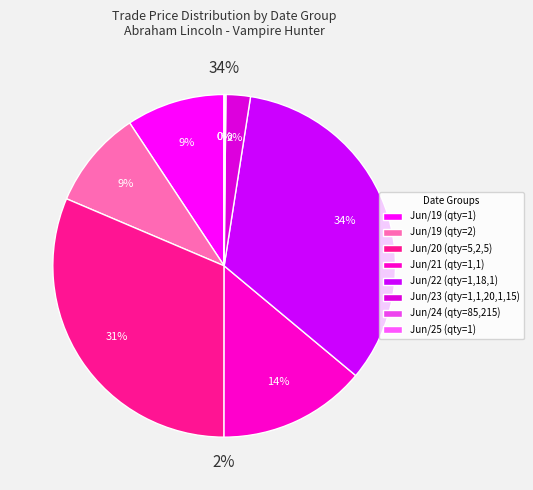

Combined, what portion of the pie is 1 and 215?

0.1%